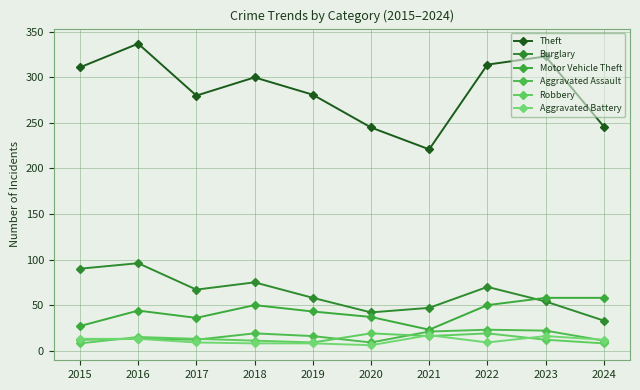

Count the number of data series in this chart.

6